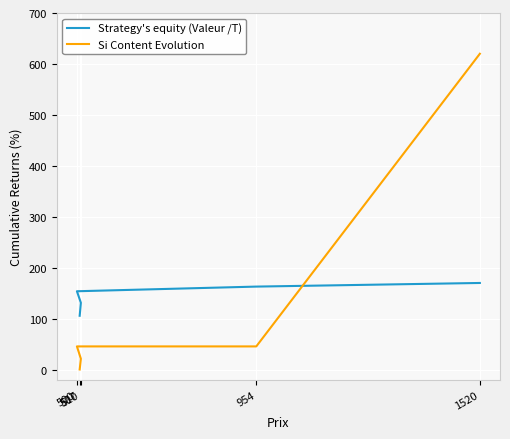

How many lines are shown in the chart?

2